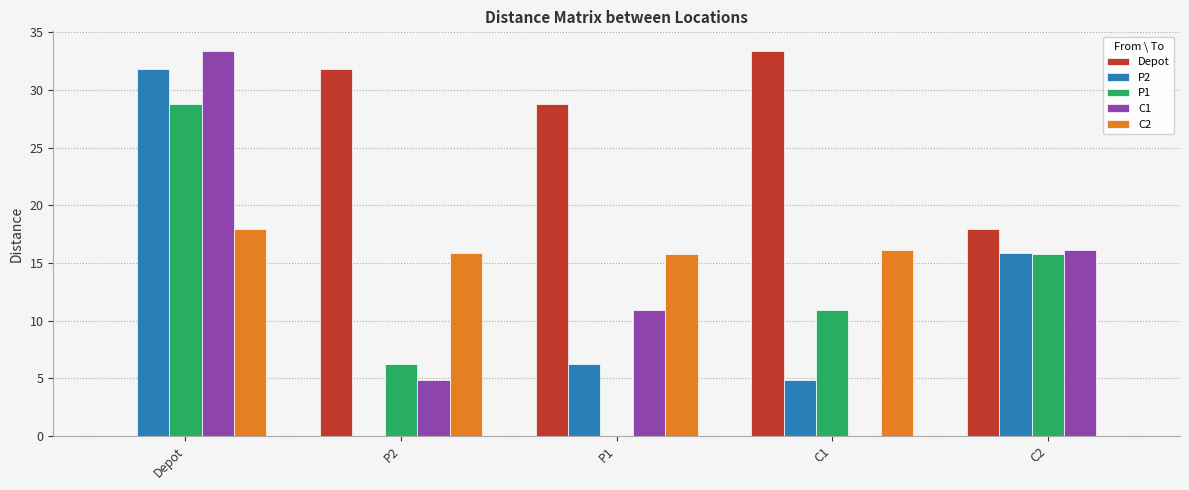

Count the number of data series in this chart.

5